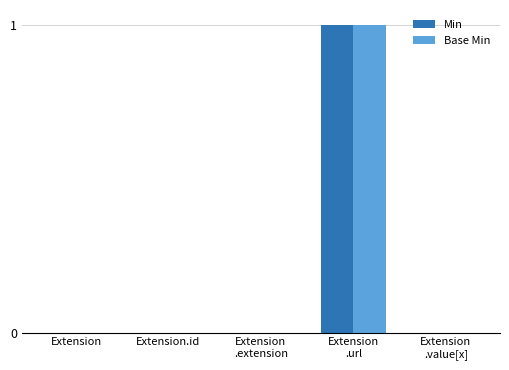

Reading left to right, list all the values displayed in this chart.

Min: 0	0	0	1	0
Base Min: 0	0	0	1	0